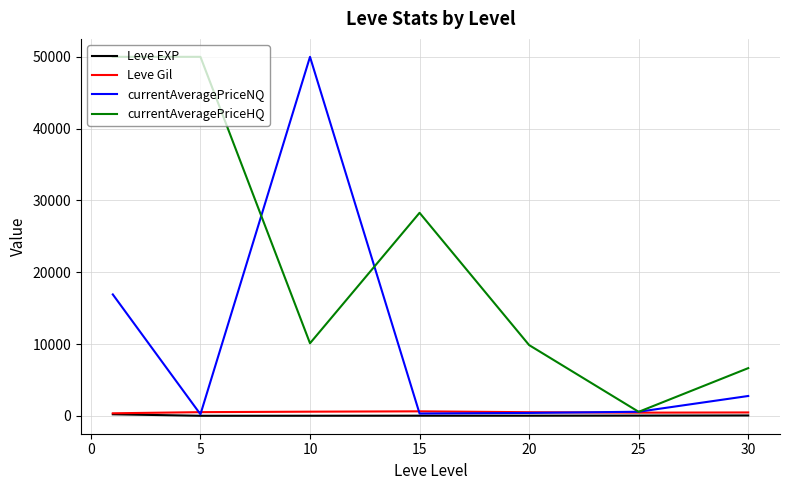

Which series has the largest total across all categories?

currentAveragePriceHQ